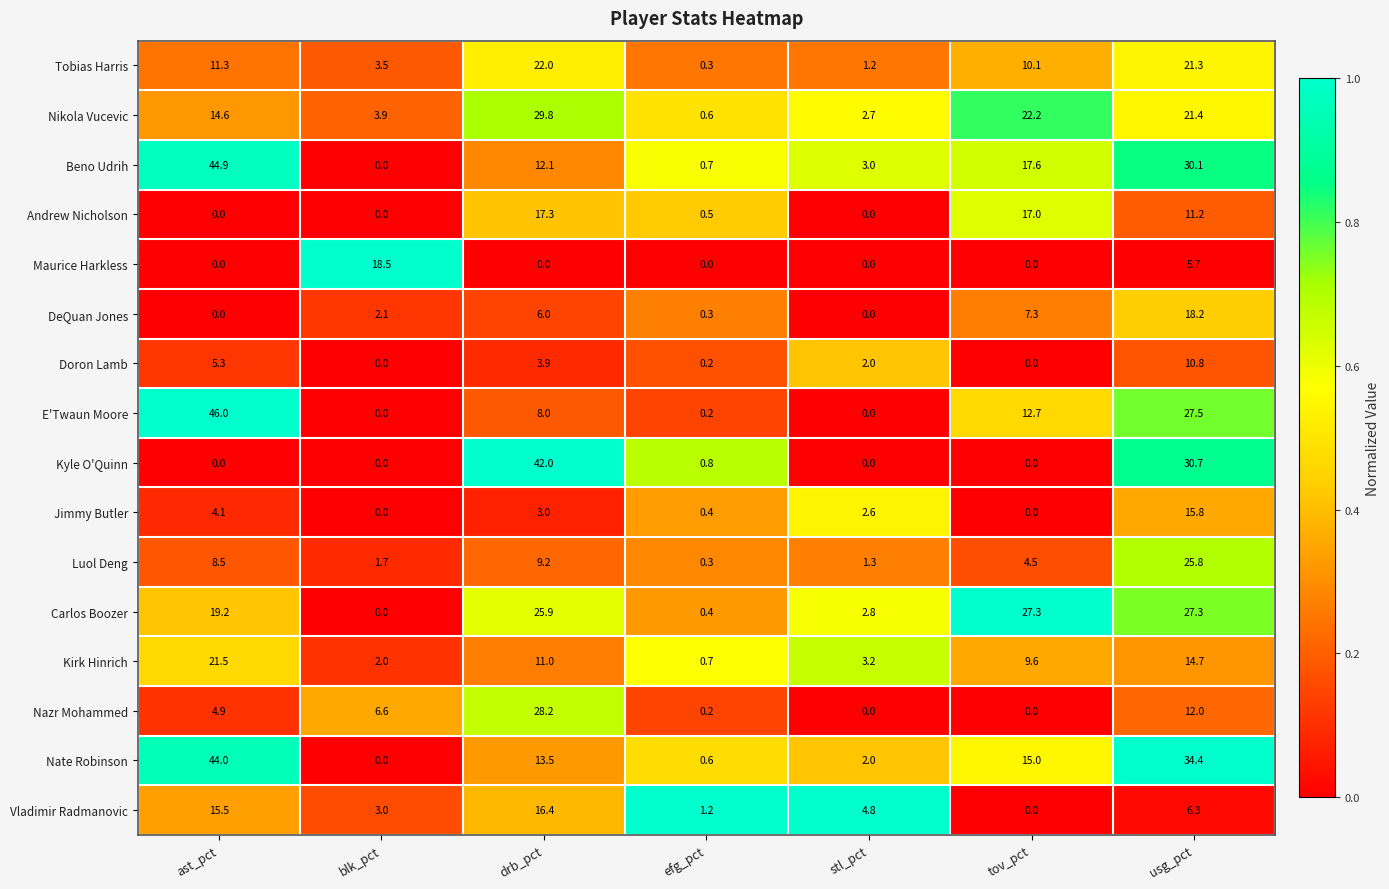

What is the maximum value shown in the chart?

46.0